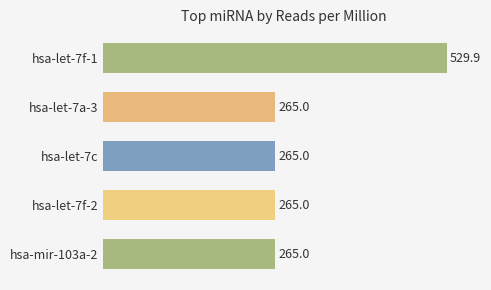

How many bars are there in total?

5